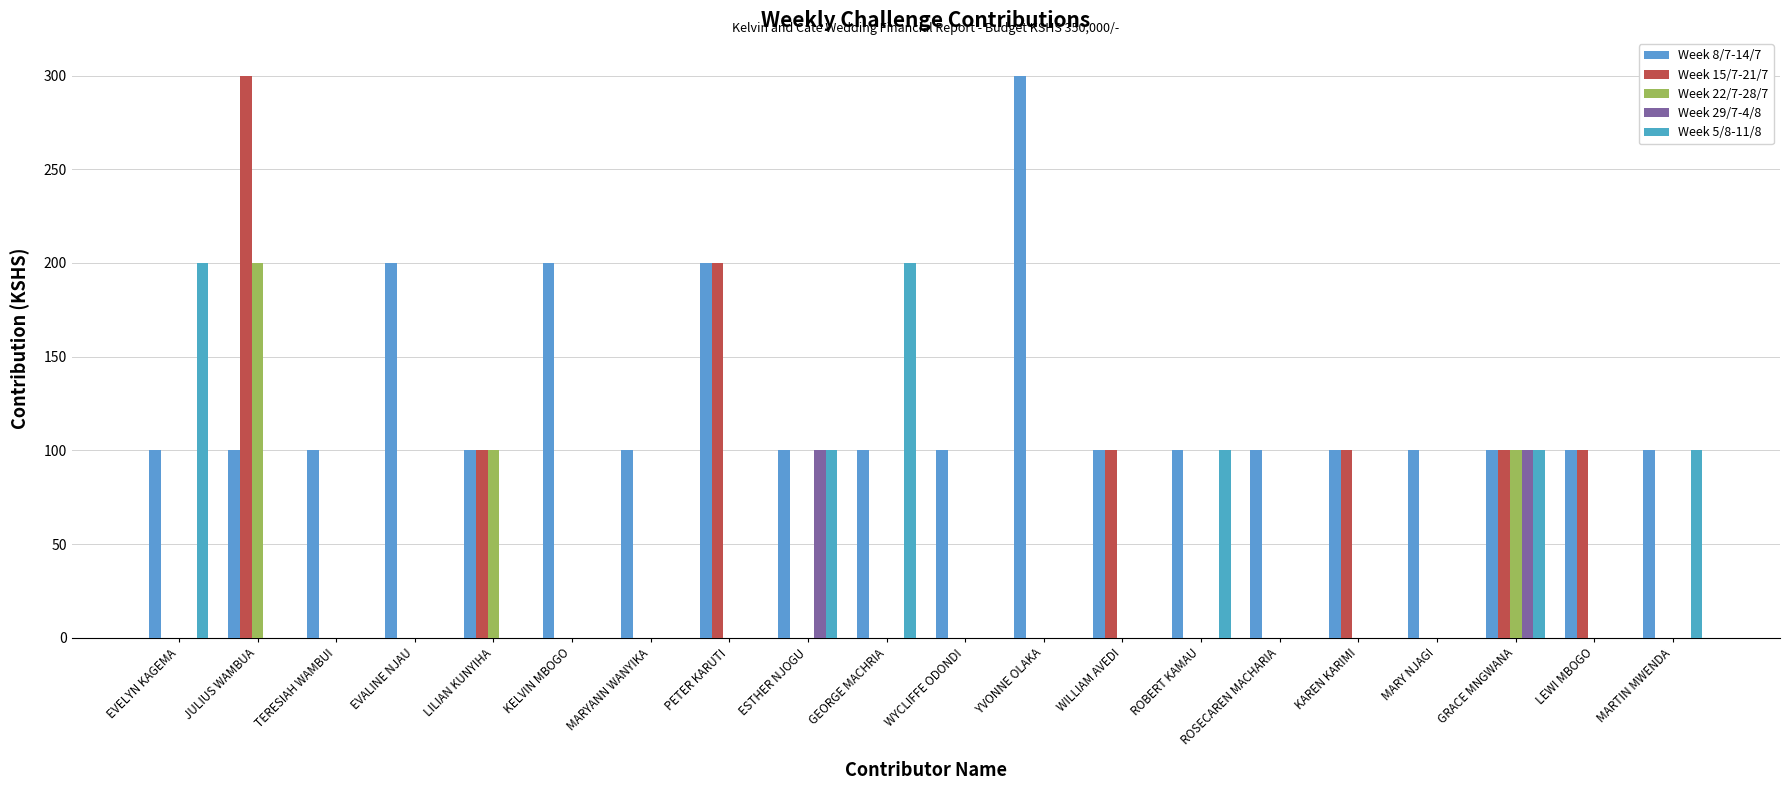

Count the number of categories in the chart.

20